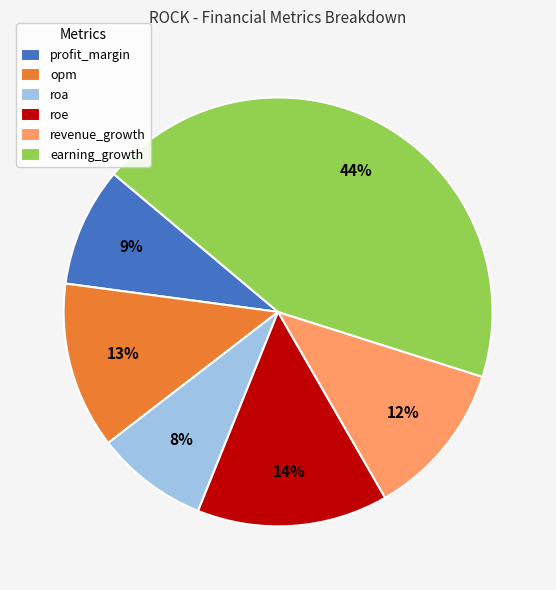

Does revenue_growth account for over 50% of the chart?

No